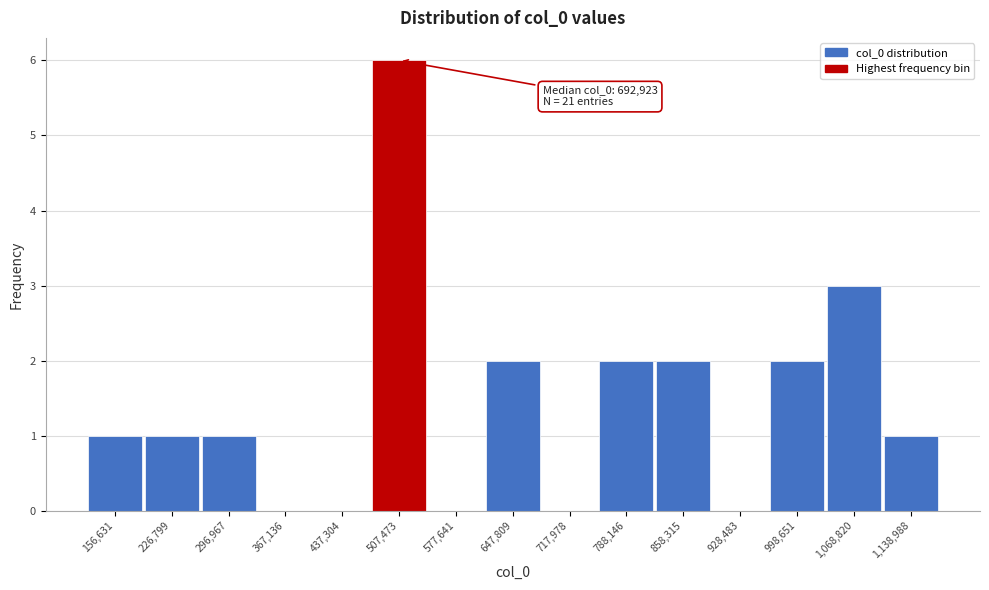

Reading left to right, list all the values displayed in this chart.

156,631=1	226,799=1	296,967=1	367,136=0	437,304=0	507,473=6	577,641=0	647,809=2	717,978=0	788,146=2	858,315=2	928,483=0	998,651=2	1,068,820=3	1,138,988=1